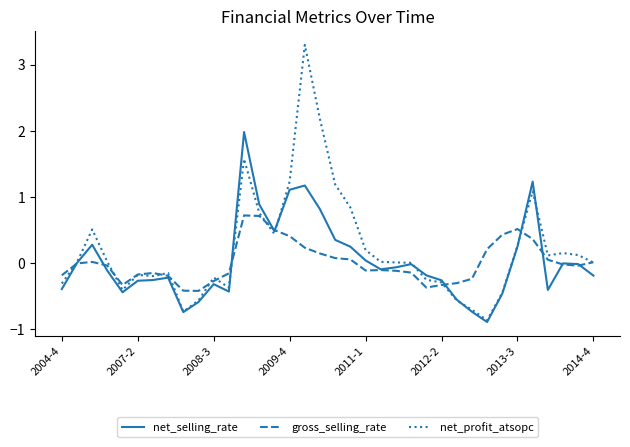

List the series in order of their peak value, highest first.

net_profit_atsopc, net_selling_rate, gross_selling_rate